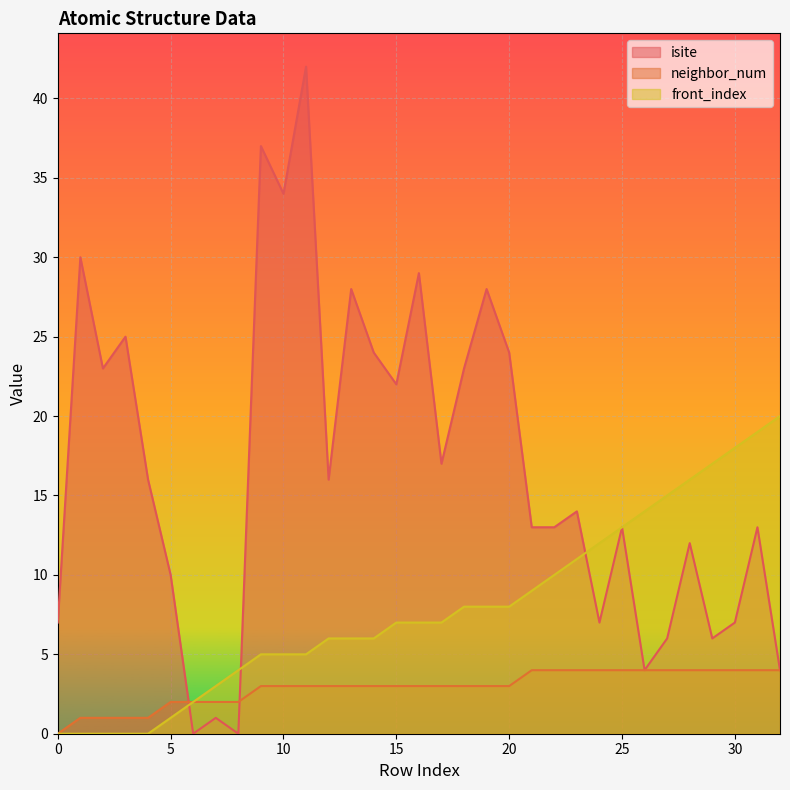

Is the value of front_index at 12 greater than the value of isite at 17?

No